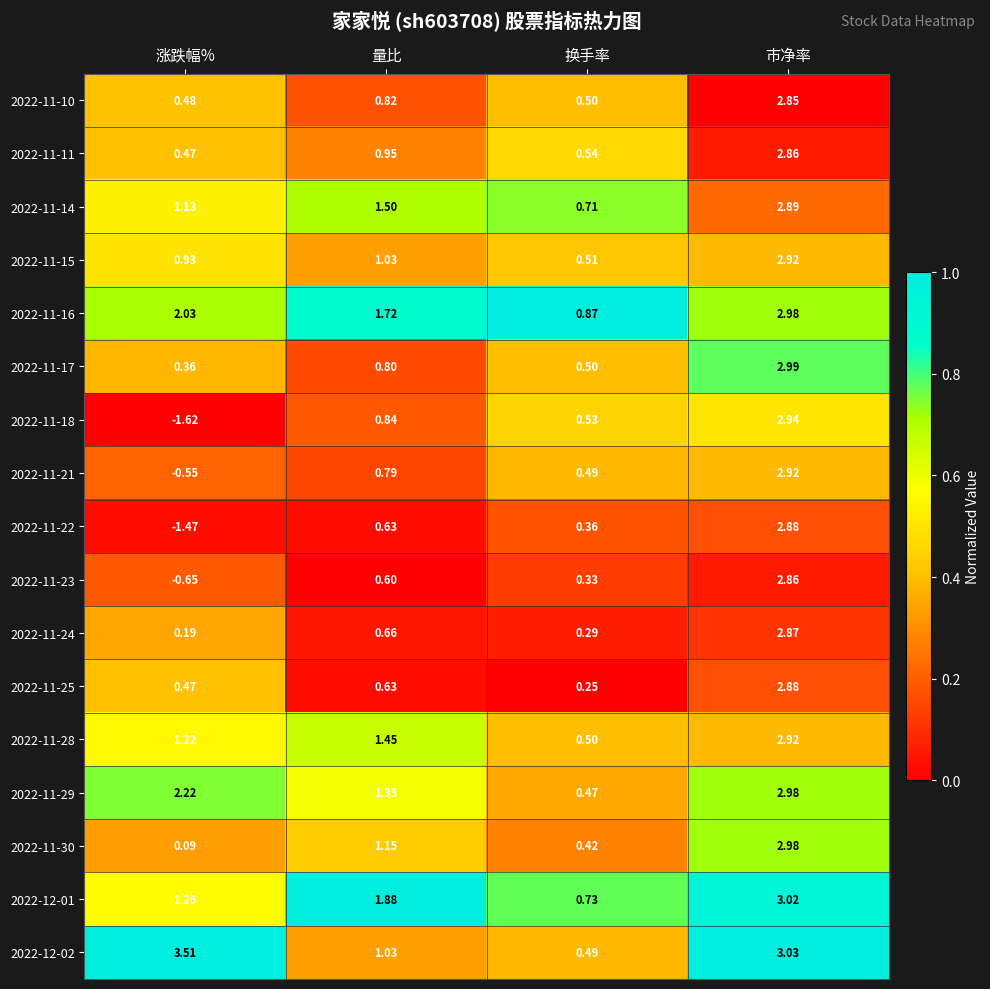

Where does the 2022-12-01 series first go above 1?

涨跌幅%